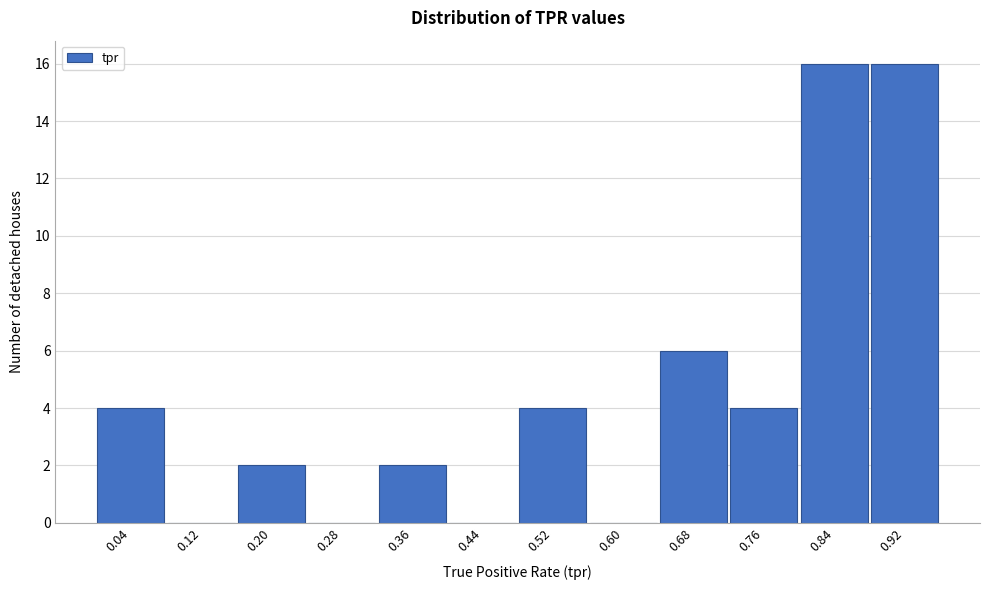

Reading left to right, transcribe all the data shown in this chart.

0.04=4	0.12=0	0.20=2	0.28=0	0.36=2	0.44=0	0.52=4	0.60=0	0.68=6	0.76=4	0.84=16	0.92=16